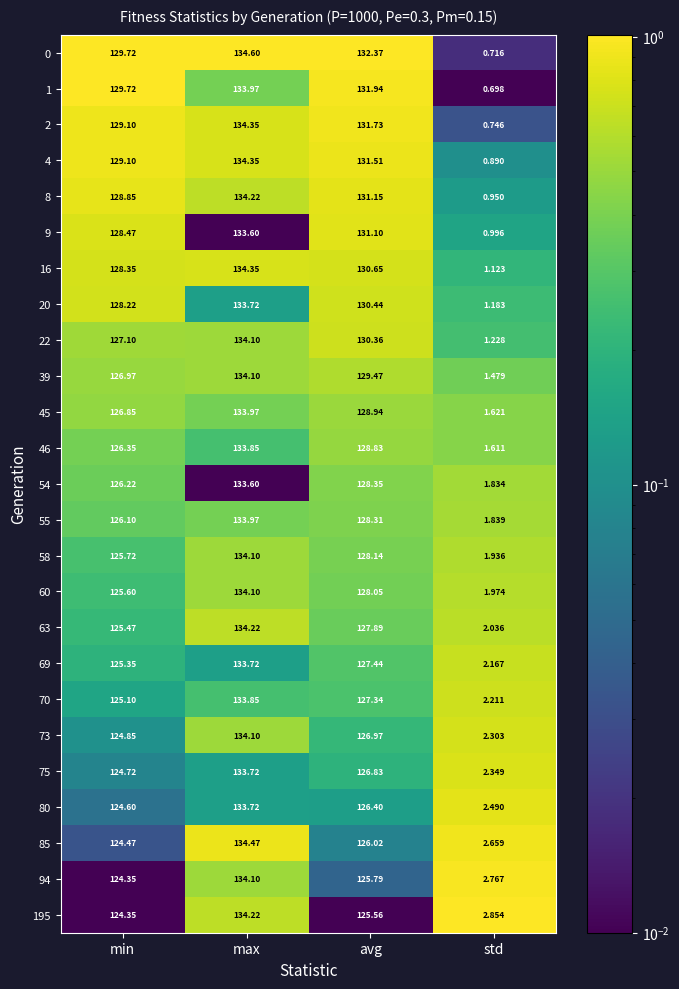

Rank the categories by 0 value from highest to lowest.

max, avg, min, std